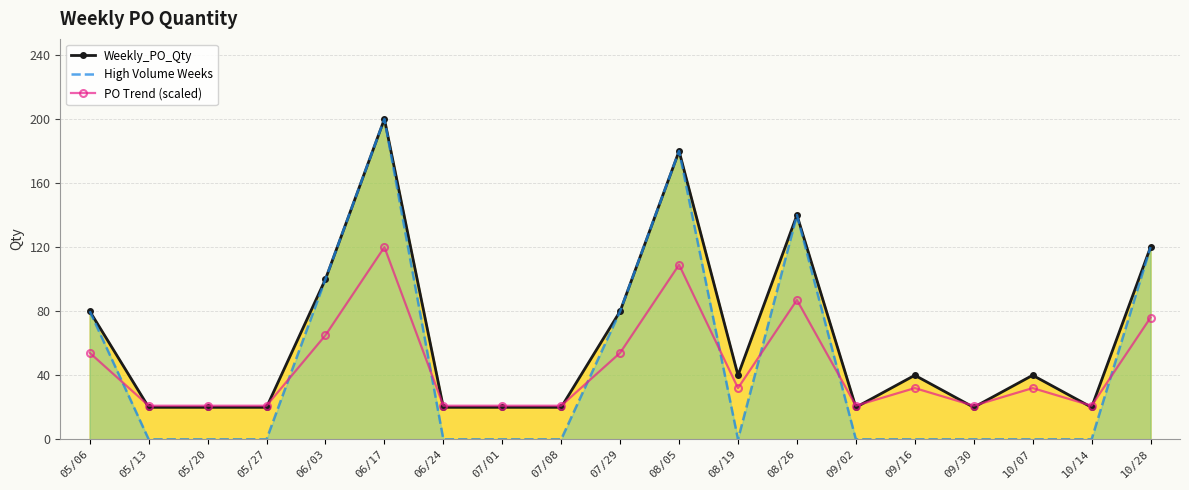

What is the difference between the PO Trend (scaled) values at 10/28 and 09/02?

55.0